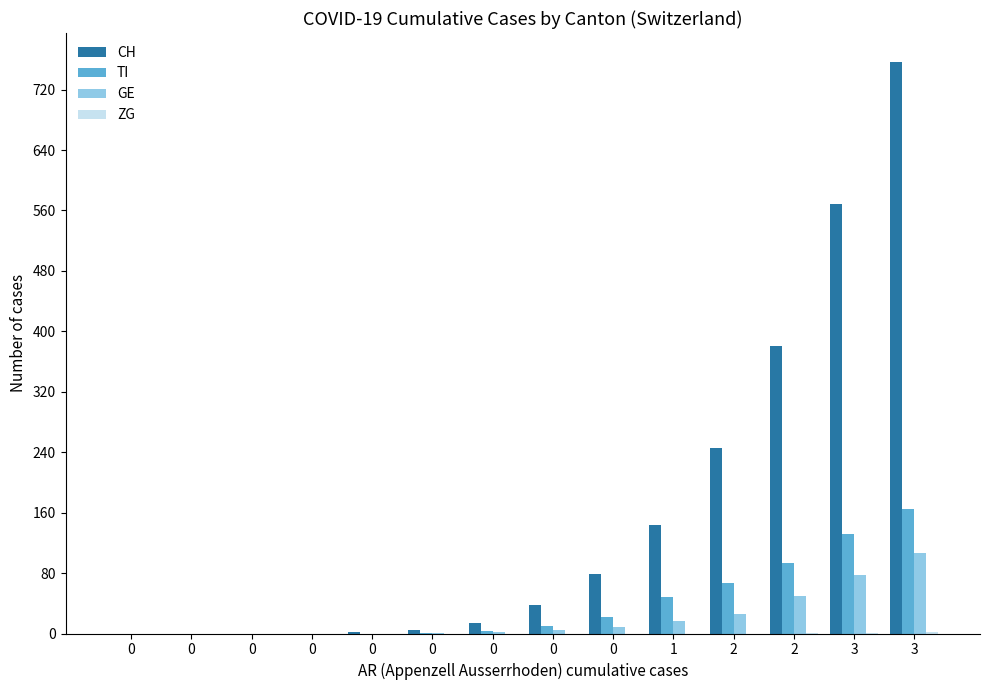

How many data points does each series have?

14